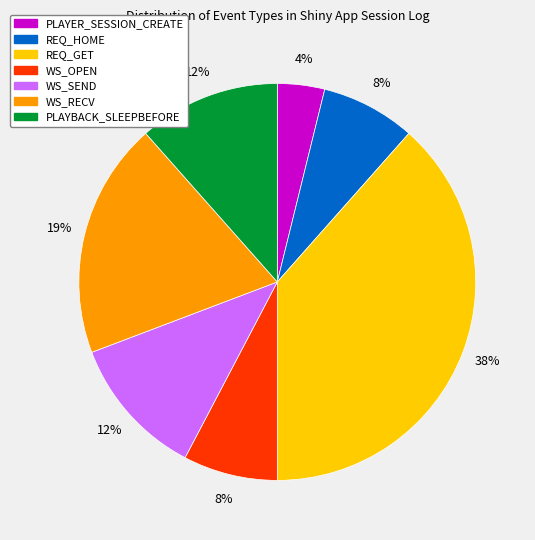

Is there any slice that represents more than half of the pie?

No